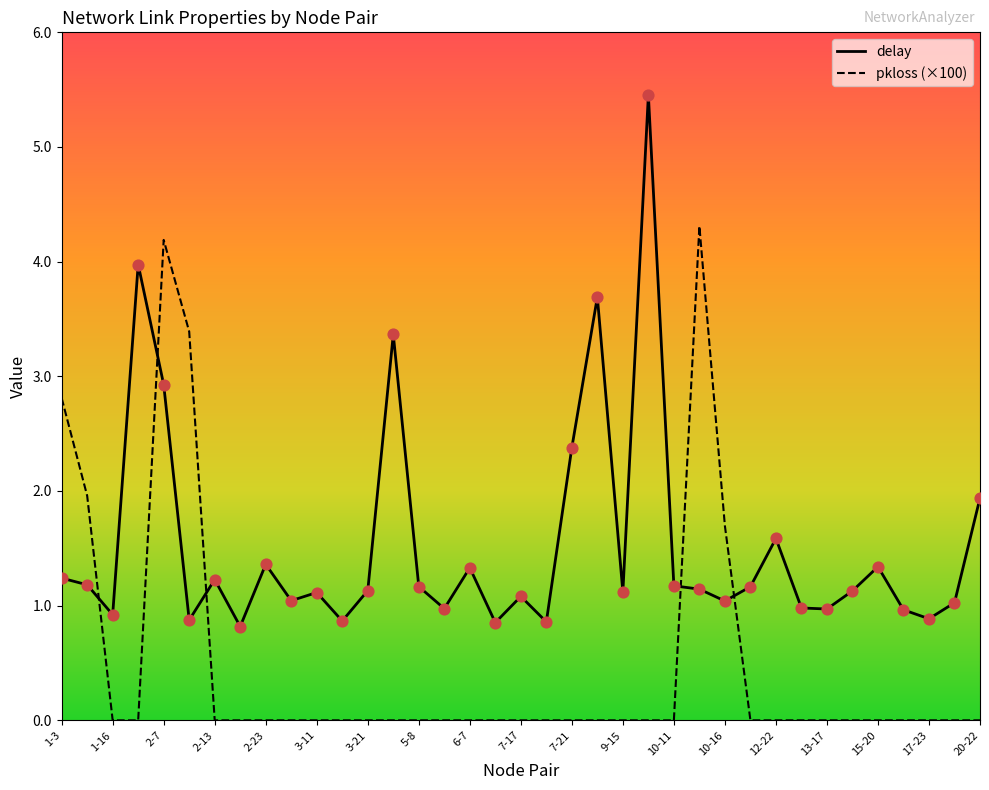

Which series has the largest range (max minus min)?

delay